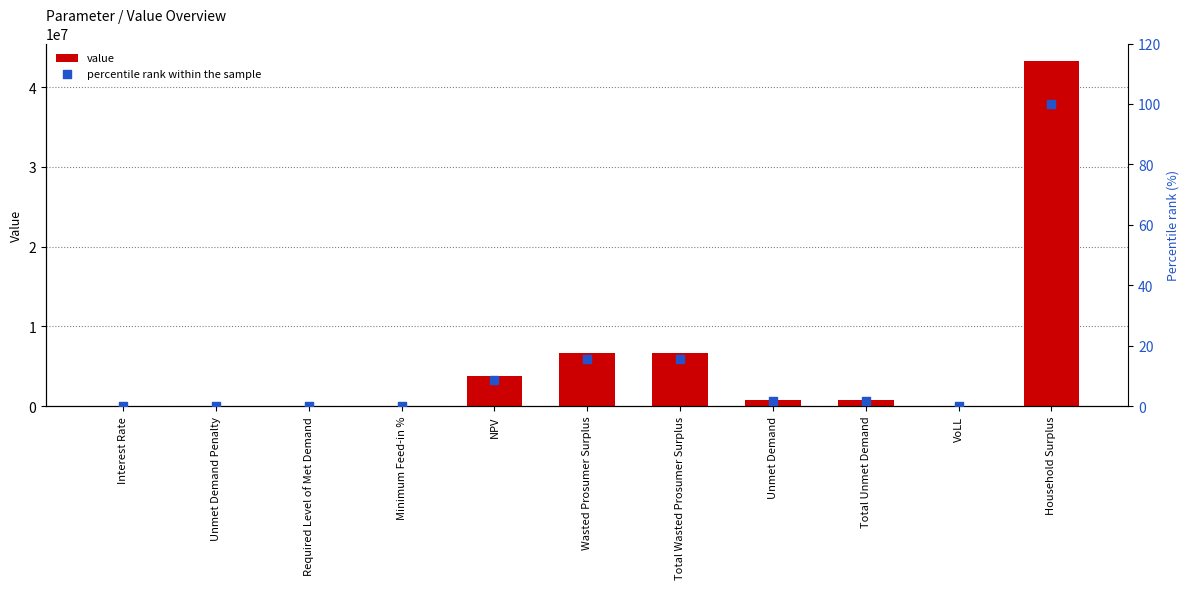

What is the total value across all series at Minimum Feed-in %?

0.4